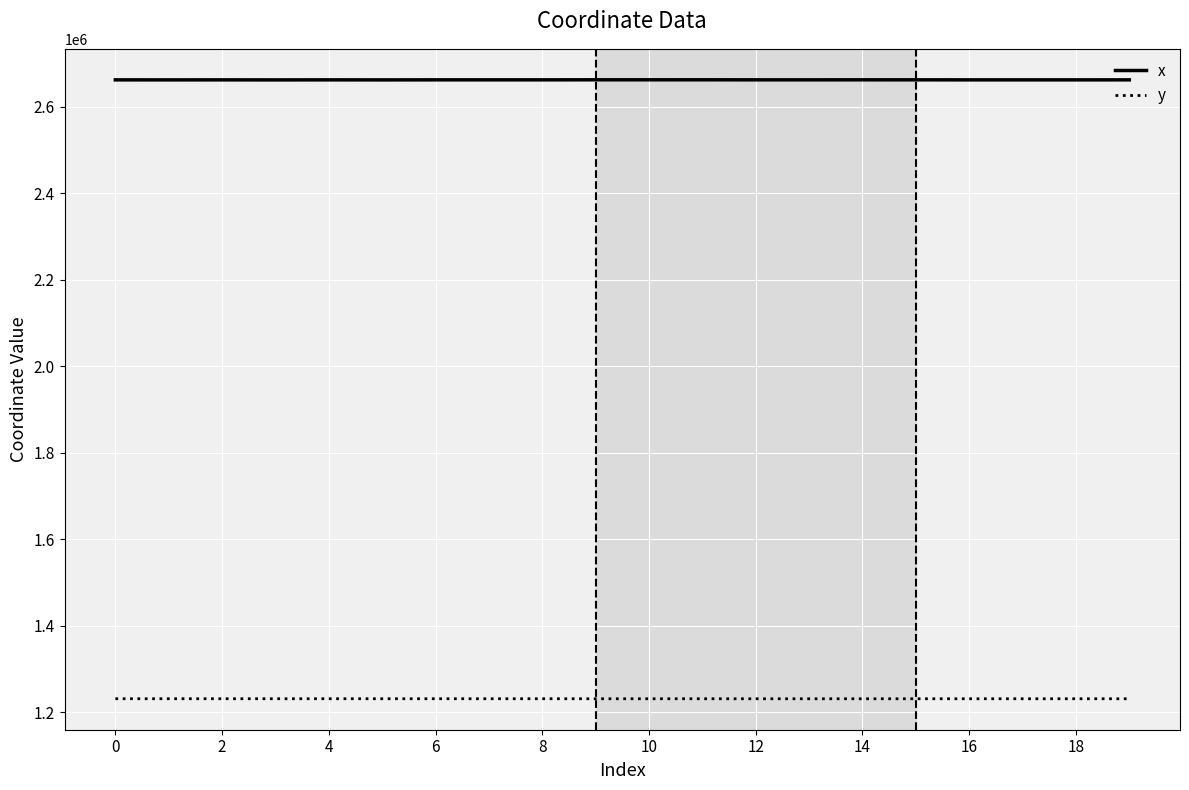

What is the highest value of the x series?

2662456.9